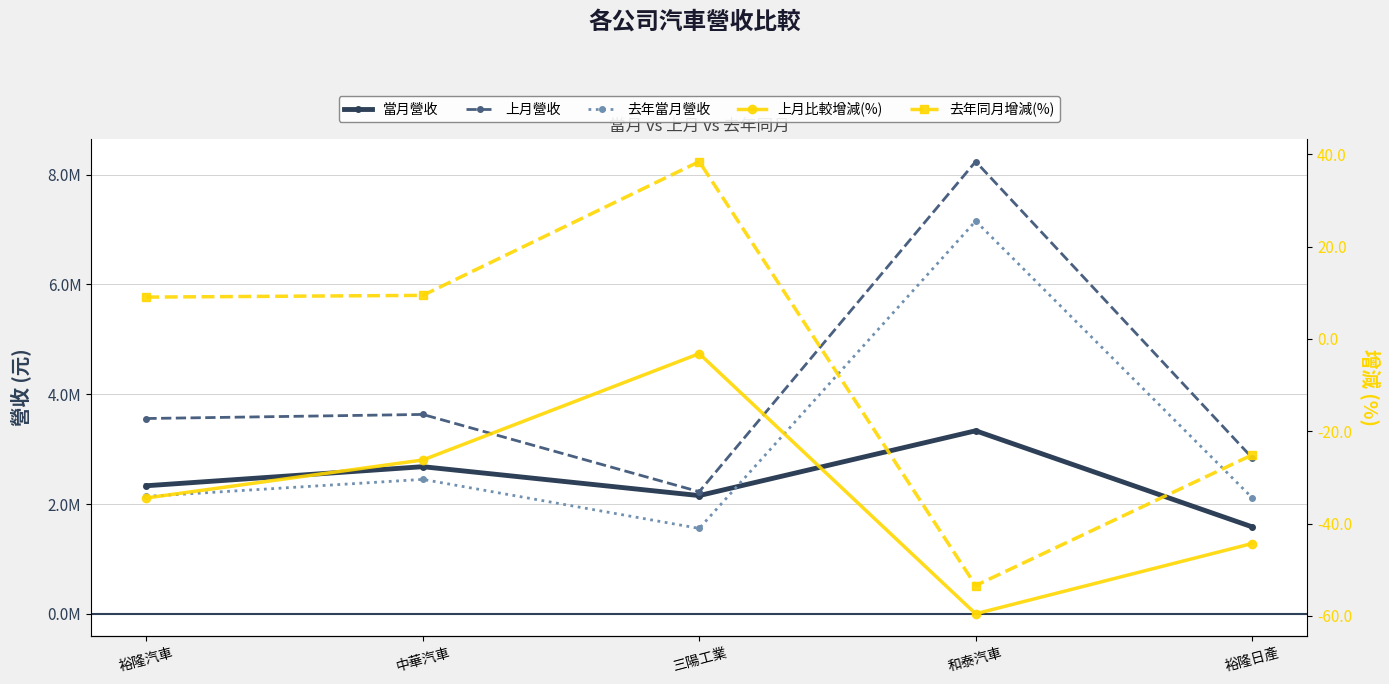

The 上月比較增減(%) series shows -44.3 at 裕隆日產. True or false?

True